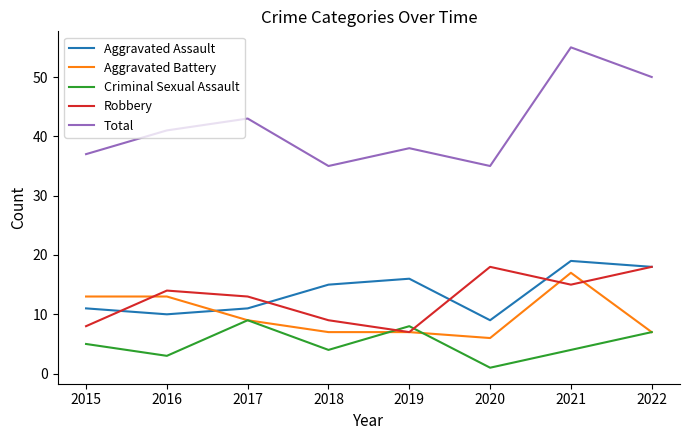

Which series changed the most between 2016 and 2021?

Total